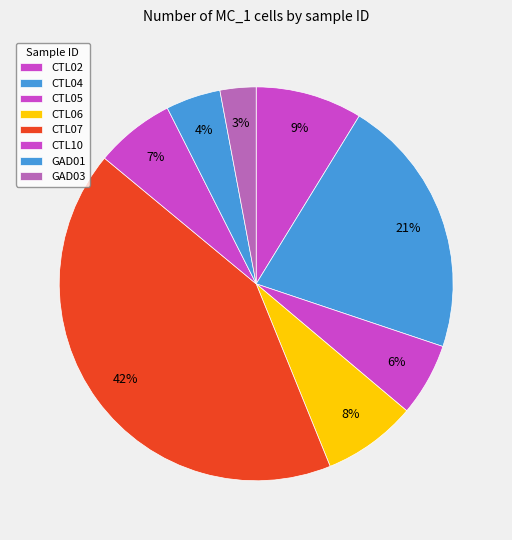

Combined, what portion of the pie is GAD01 and CTL07?

46.6%